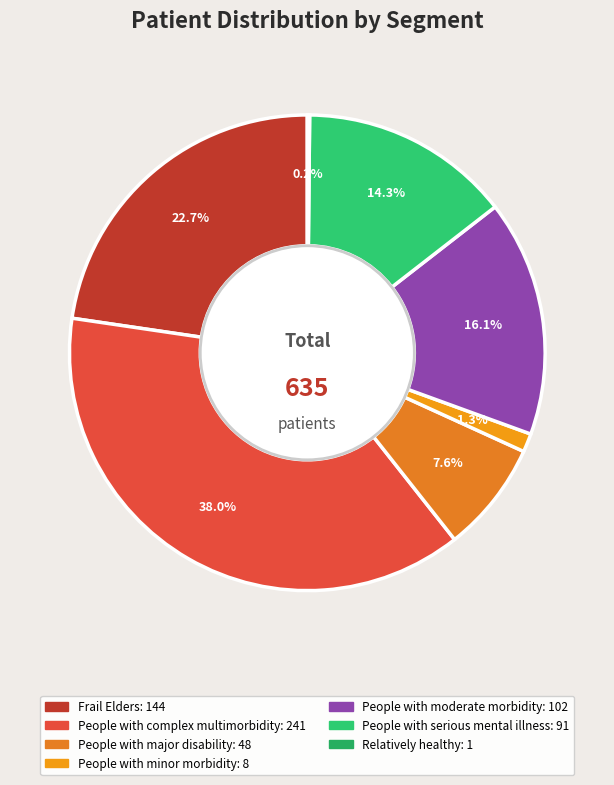

How many slices are in this pie chart?

7